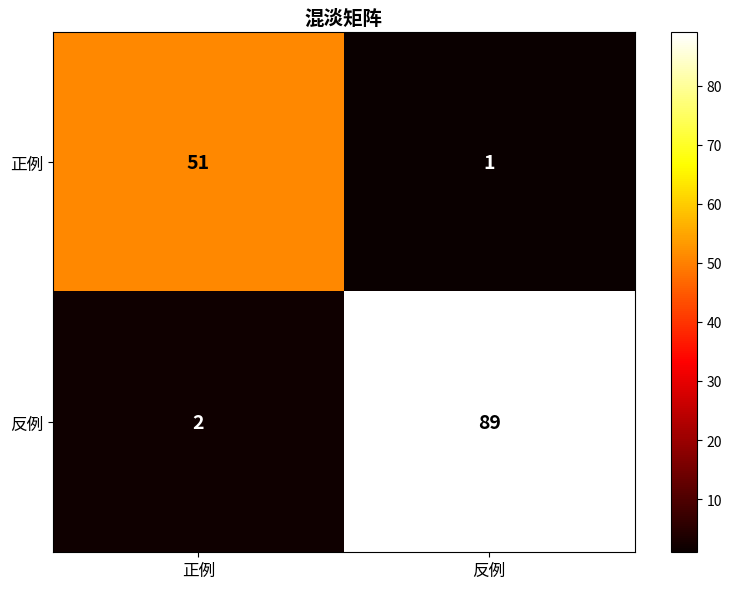

List the series in order of their overall mean, highest first.

反例, 正例